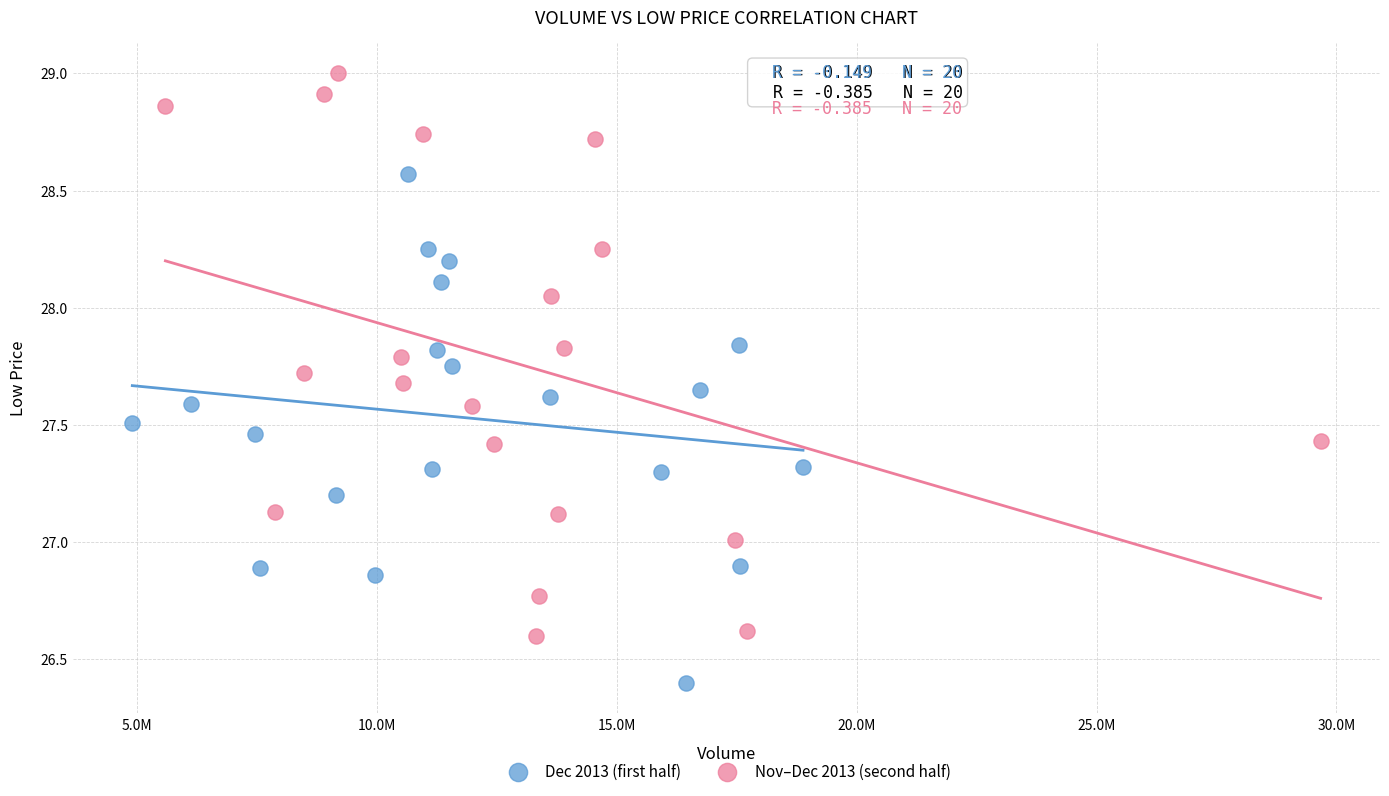

What are all the series names shown in the legend?

Dec 2013 (first half), Nov–Dec 2013 (second half)